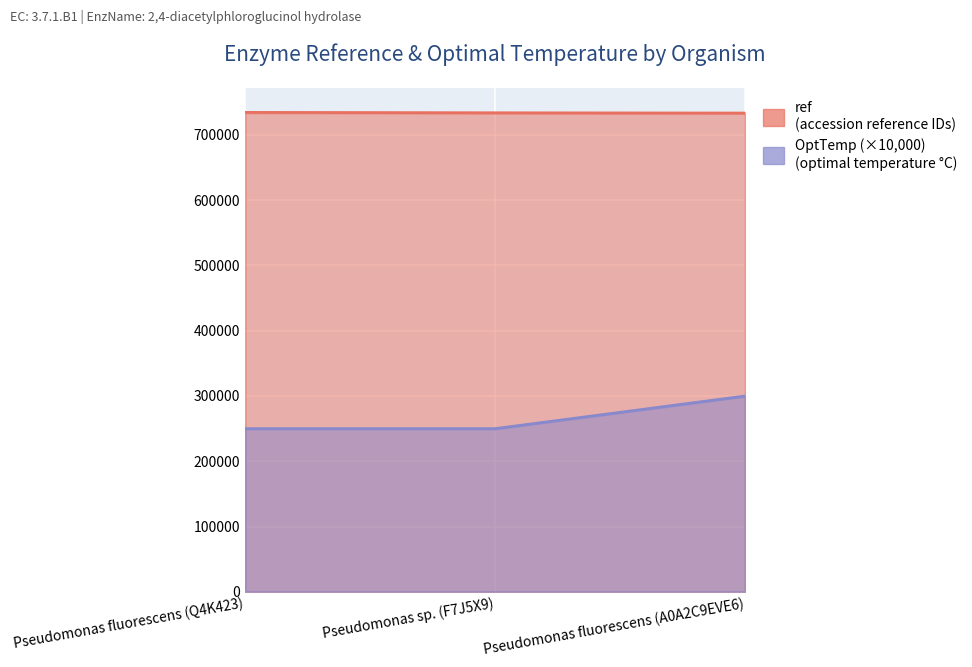

Is it true that ref equals 734165 at Pseudomonas fluorescens (Q4K423)?

True